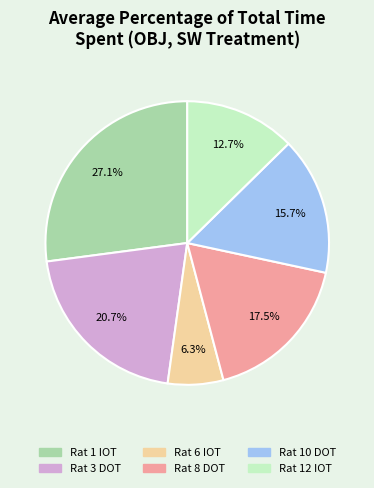

To the nearest percent, what portion does Rat 10 DOT represent?

16%